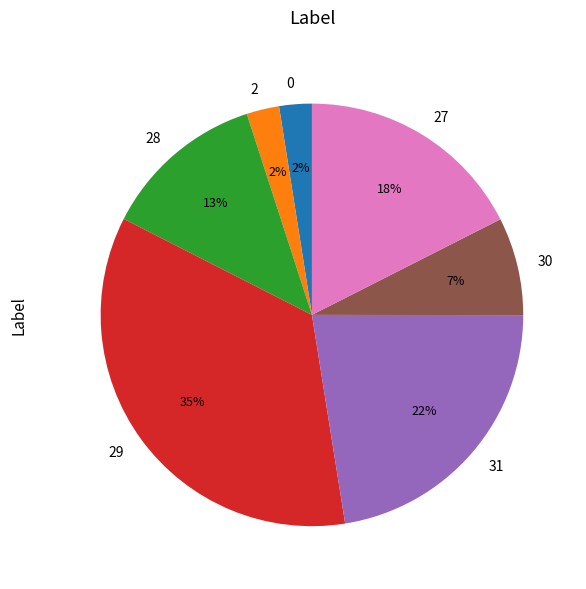

Is there a majority slice in this chart?

No